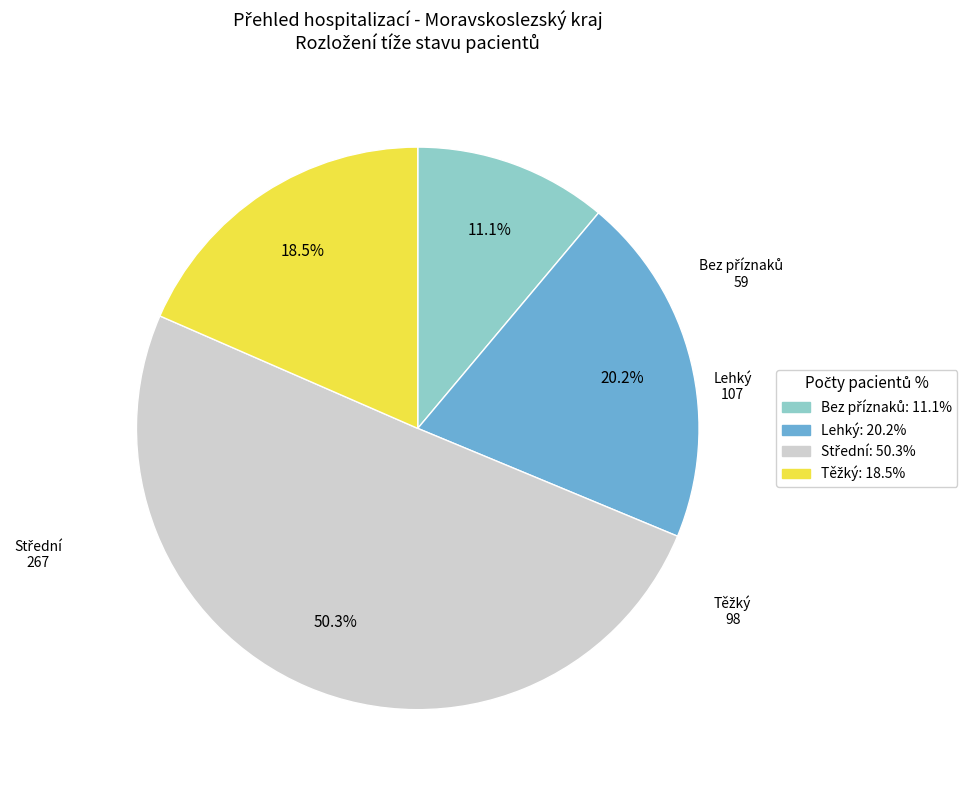

Is there a majority slice in this chart?

Yes